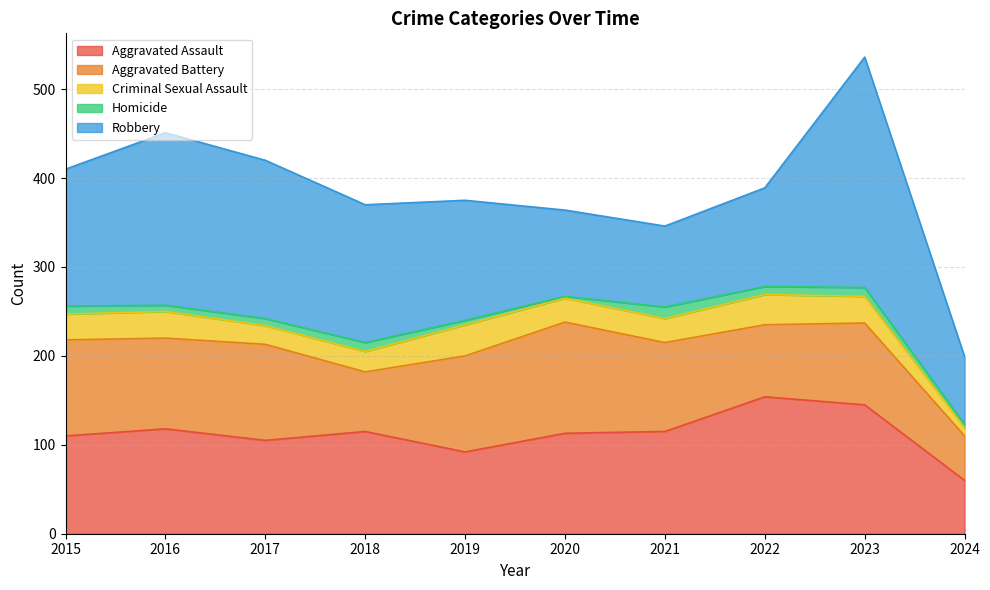

How many data points in Aggravated Battery are less than 102?

5